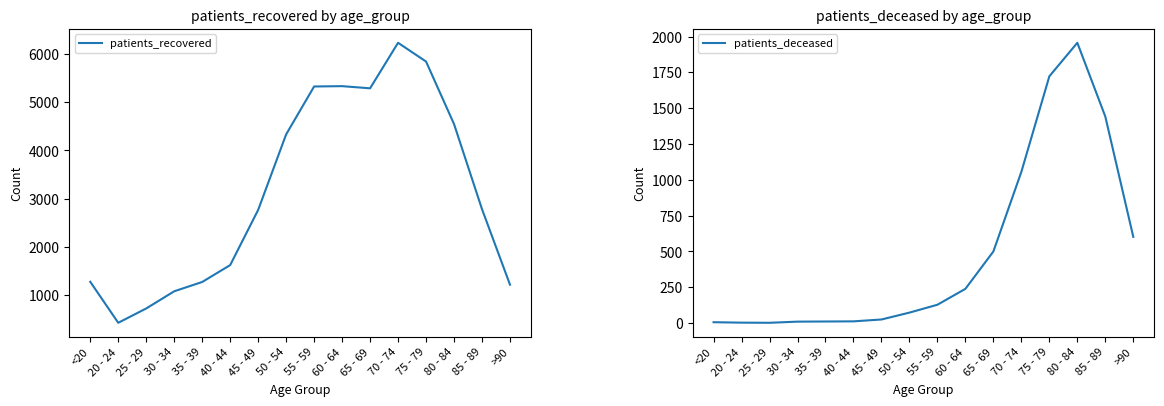

Which series has the widest spread of values?

patients_recovered